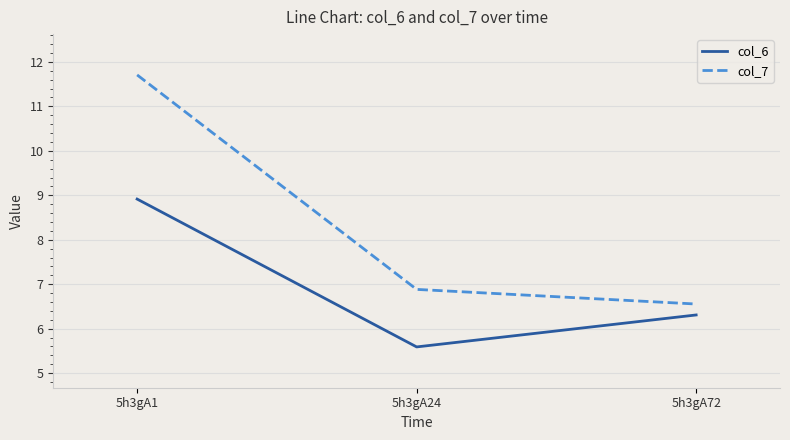

What are all the series names shown in the legend?

col_6, col_7